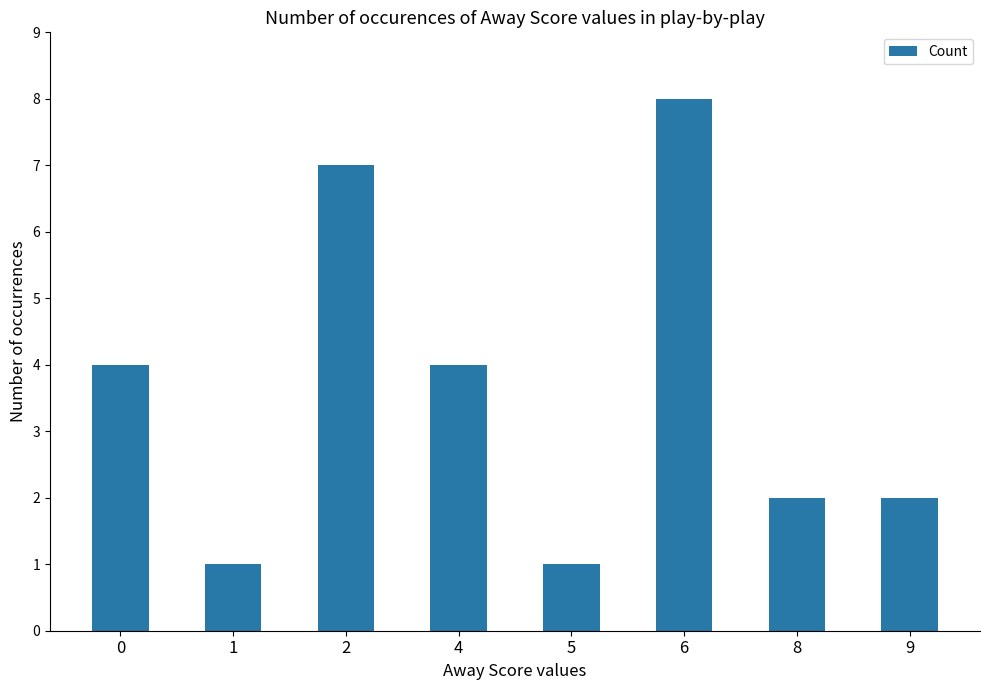

Reading left to right, transcribe all the data shown in this chart.

0=4	1=1	2=7	4=4	5=1	6=8	8=2	9=2